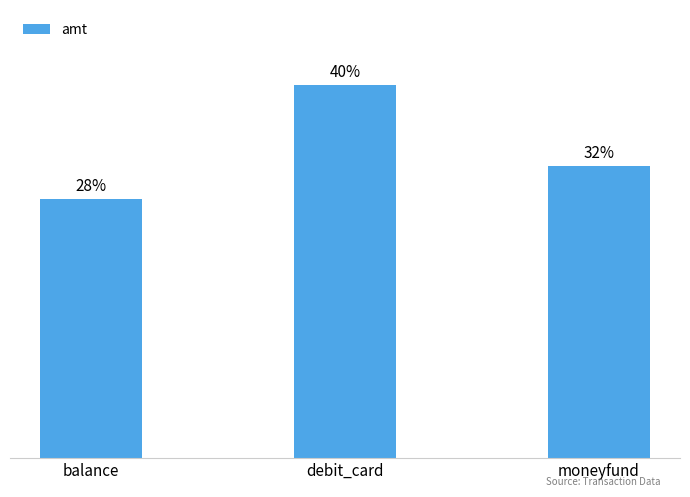

What is the value of the 3rd bar from the left?

11380.0